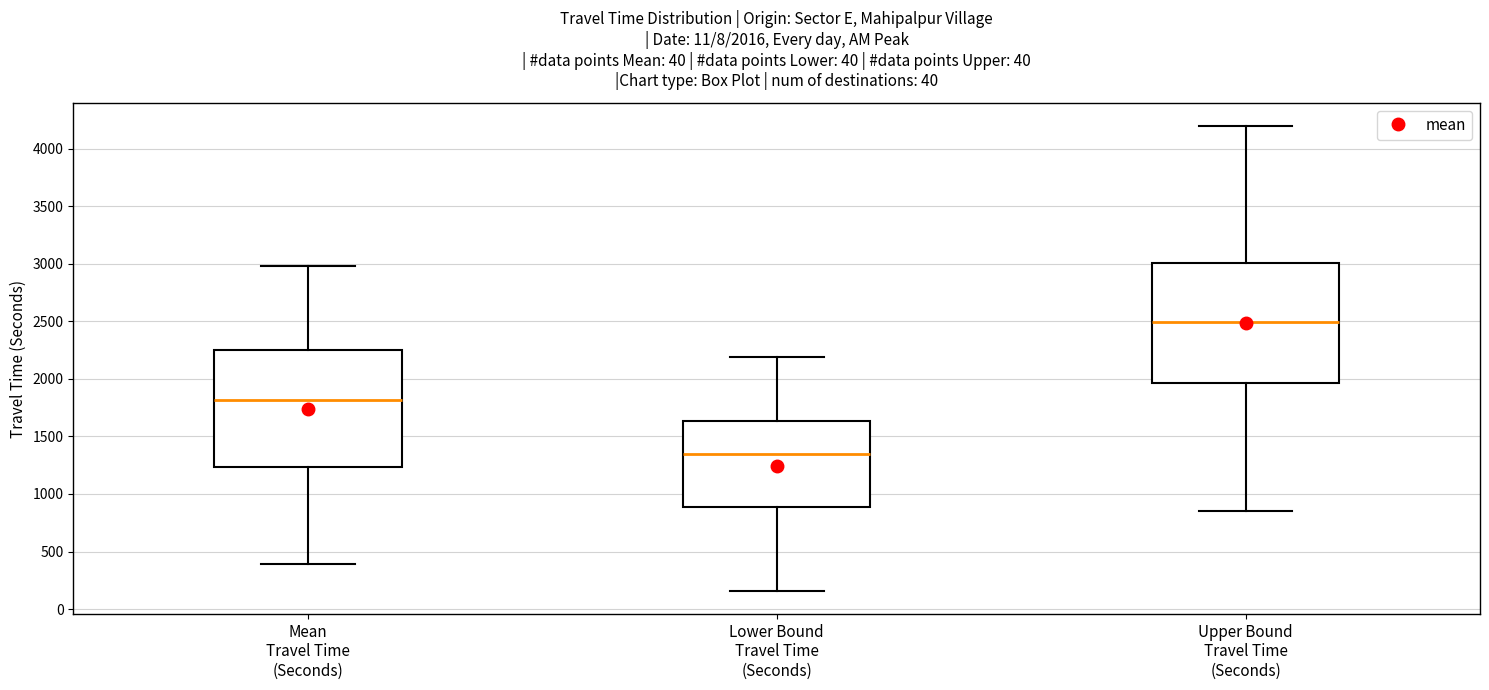

Which box has the highest median line?

Upper Bound Travel Time (Seconds)